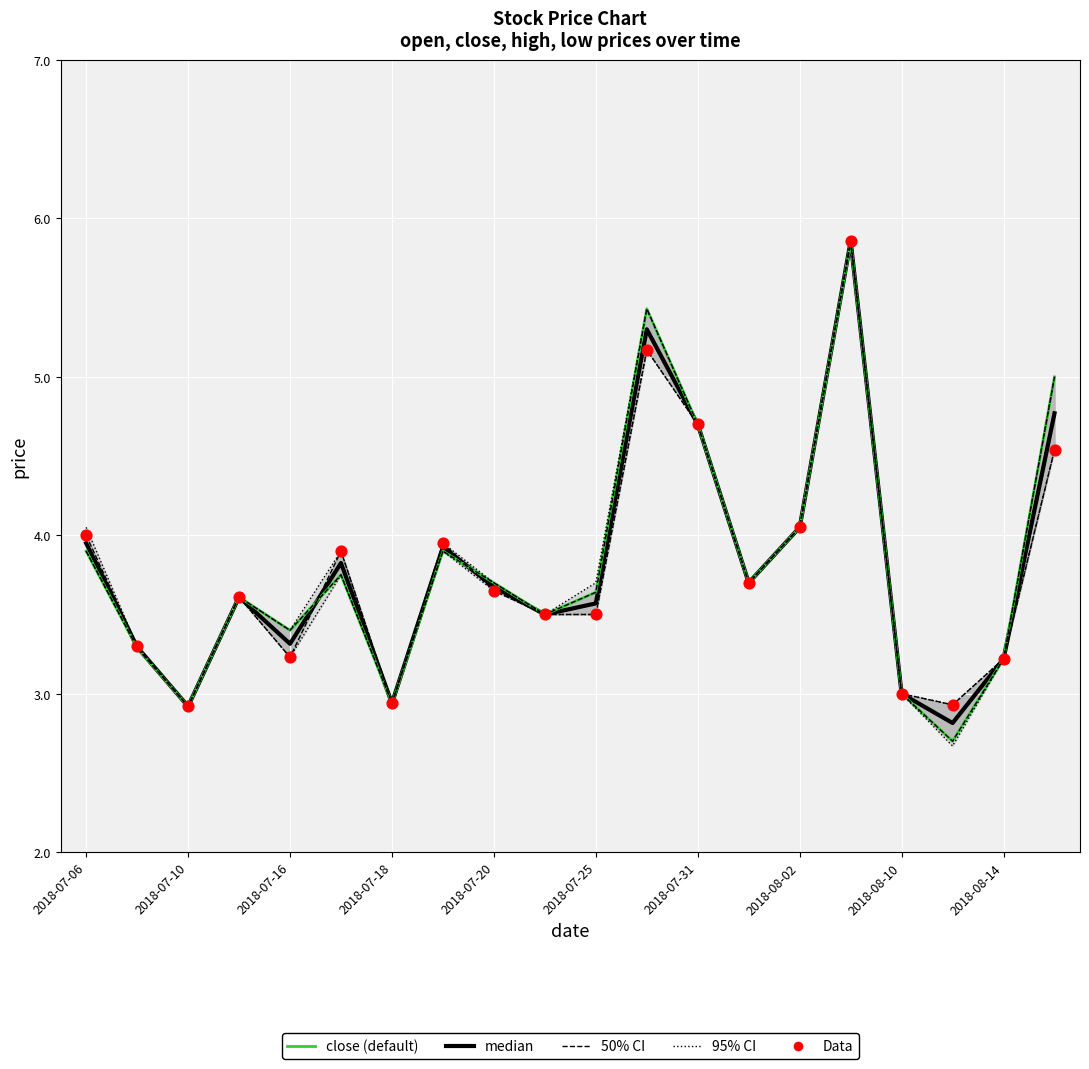

Is the value of Data (open) at 11 greater than the value of median at 2018-07-31?

Yes